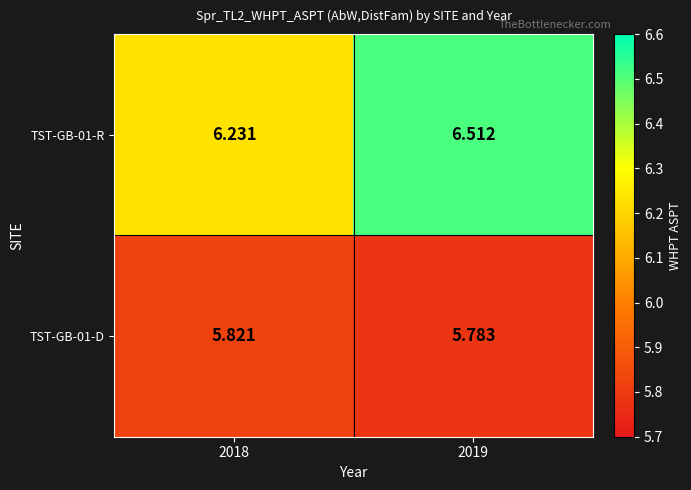

What is the greatest value displayed?

6.5